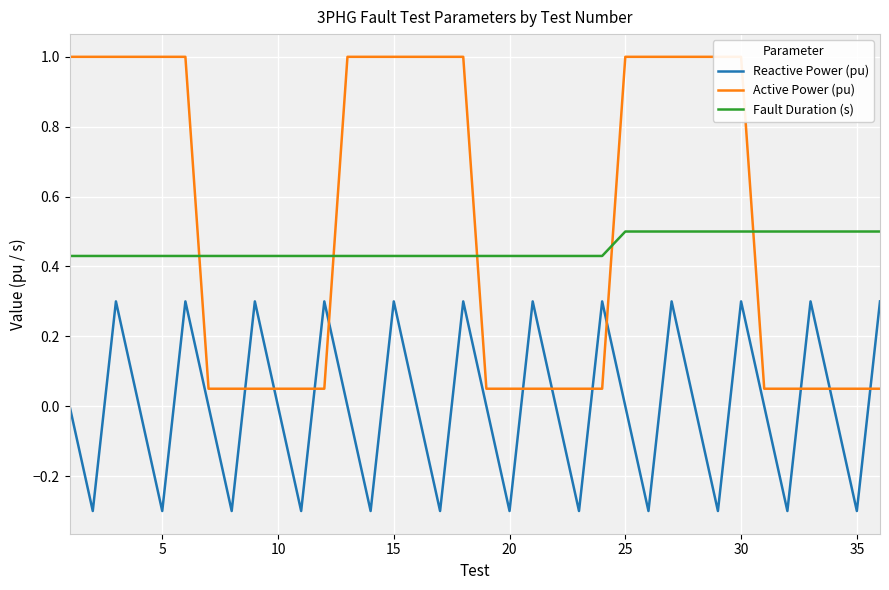

True or false: Fault Duration (s) and Reactive Power (pu) intersect in this chart.

False